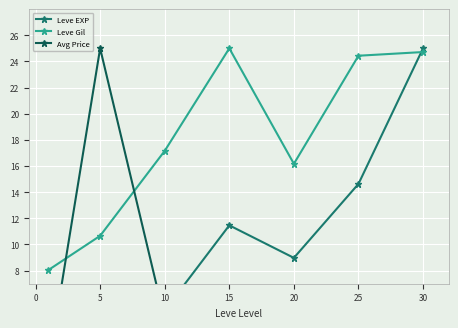

Which has a higher value, 0 or 15?

15